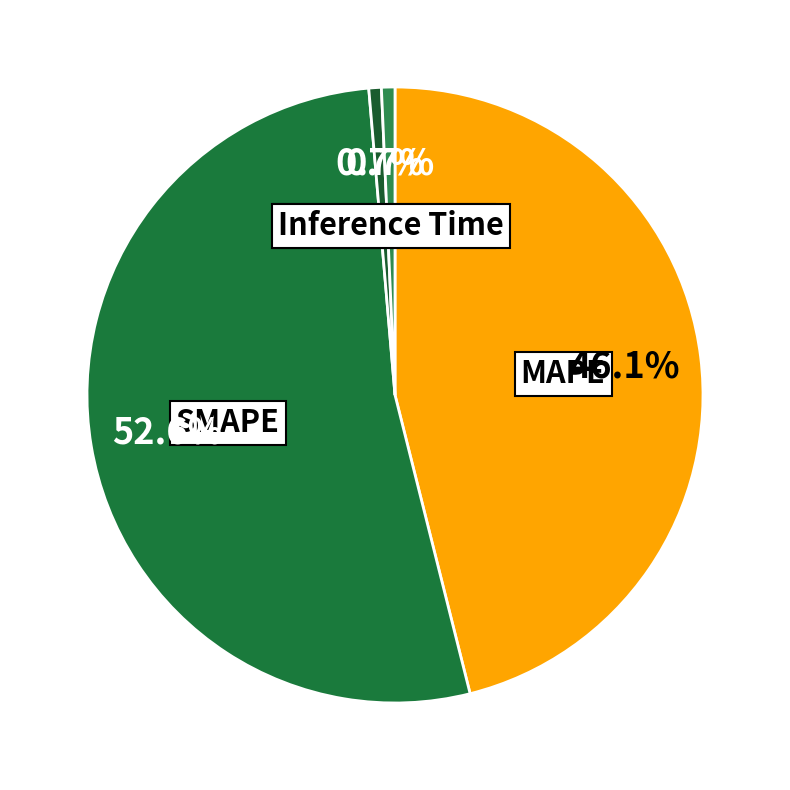

Does SMAPE account for over 50% of the chart?

Yes